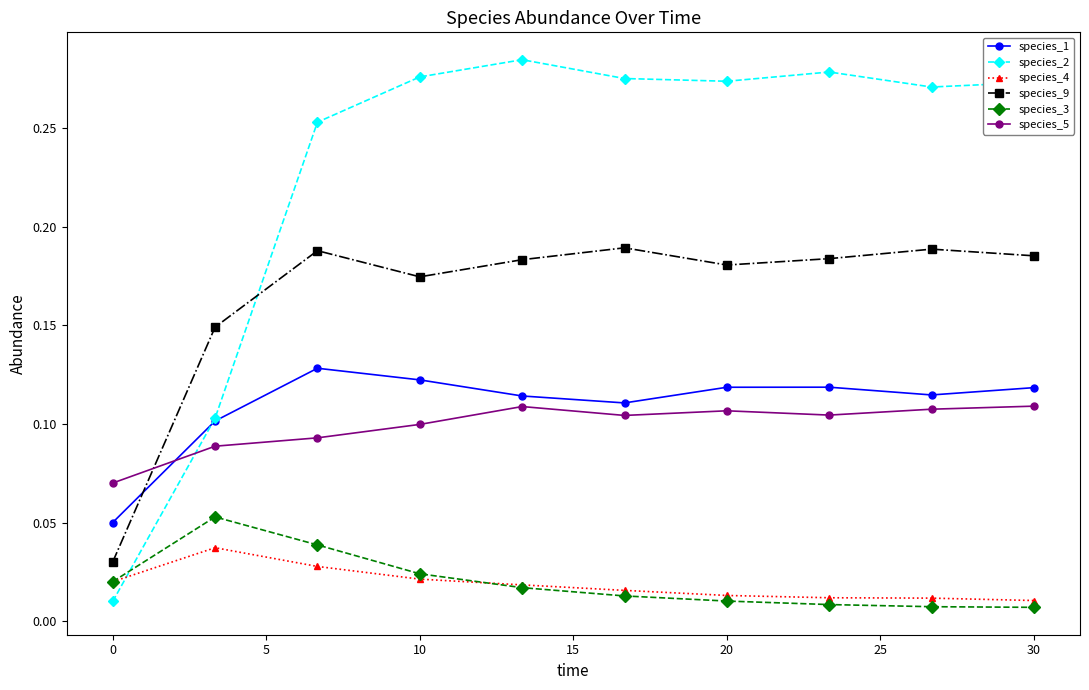

True or false: species_9 has more than 0 points higher than both neighbors.

True